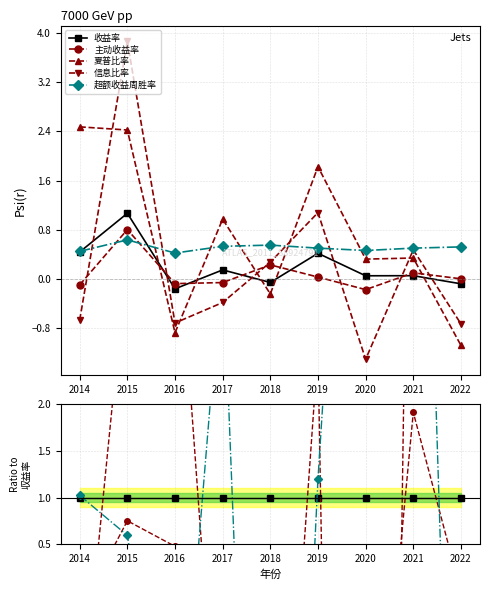

Is this an area chart (filled region under the line)?

No